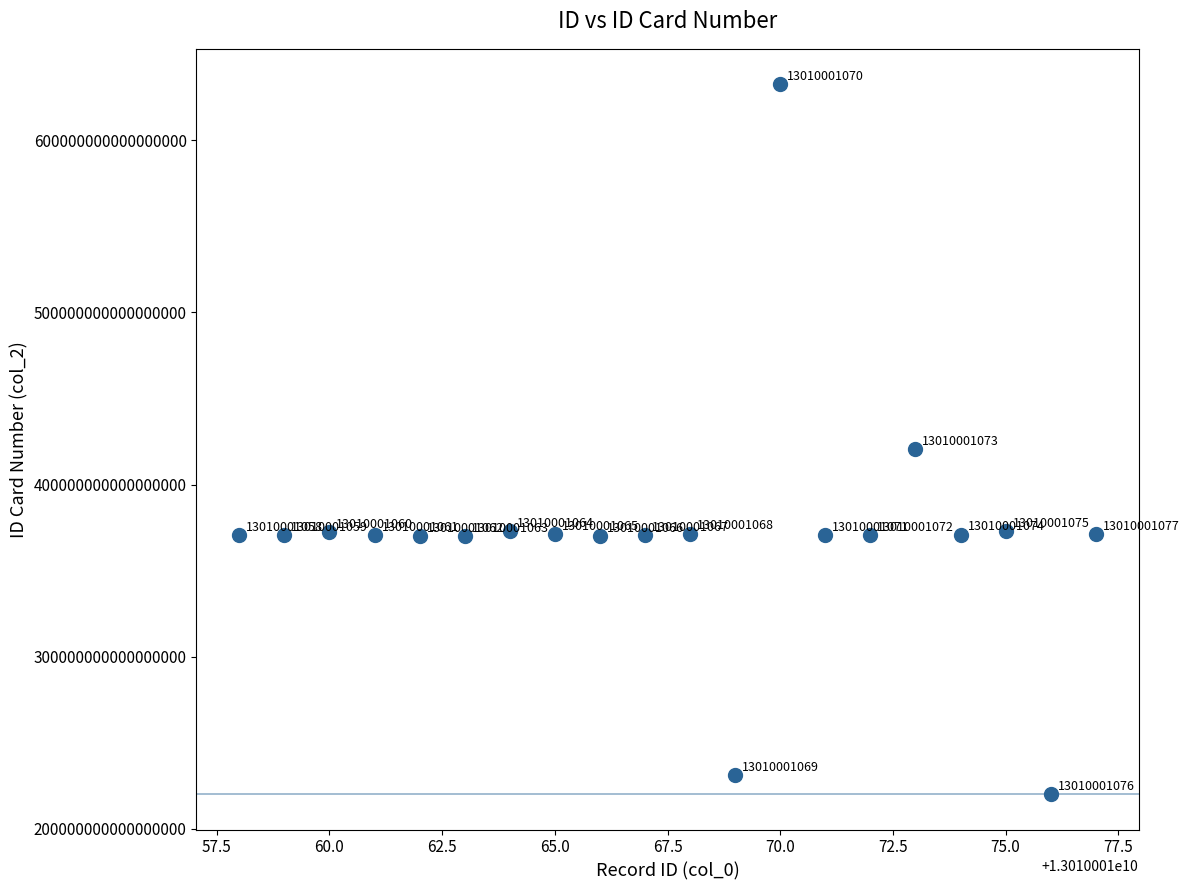

What is the range of X values (max minus min)?

19